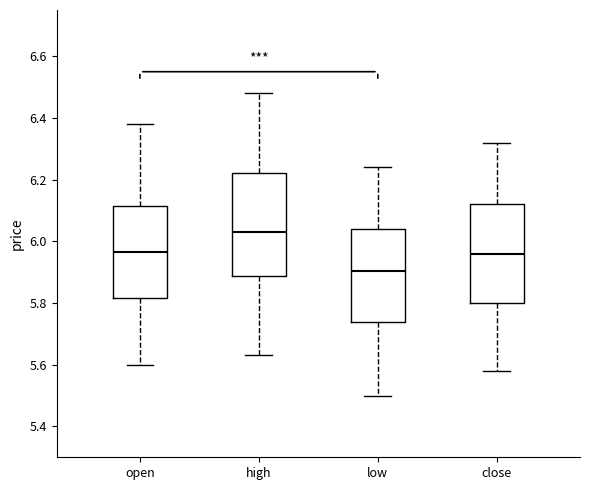

Reading left to right, transcribe this box plot: for each box, give where its median line is, the range the box spans, and where its two whiskers end, as read against the y-axis. The values are not printed on the chart, so give them approximately, as read against the axis.

open: median 5.96, box 5.82 to 6.12, whiskers 5.60 to 6.38
high: median 6.04, box 5.88 to 6.22, whiskers 5.64 to 6.48
low: median 5.90, box 5.74 to 6.04, whiskers 5.50 to 6.24
close: median 5.96, box 5.80 to 6.12, whiskers 5.58 to 6.32